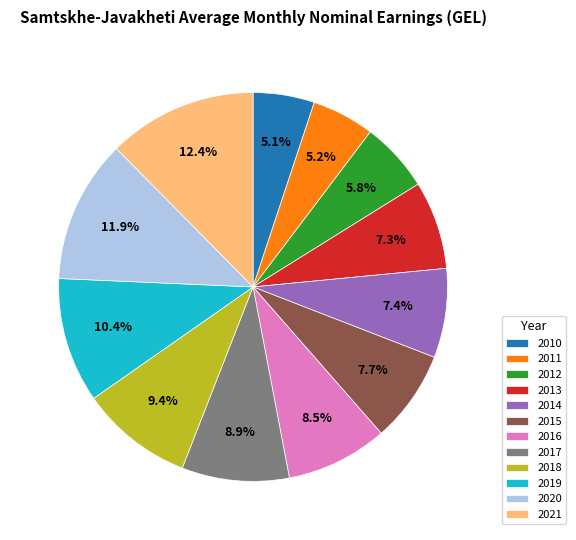

To the nearest percent, what portion does 2013 represent?

7%